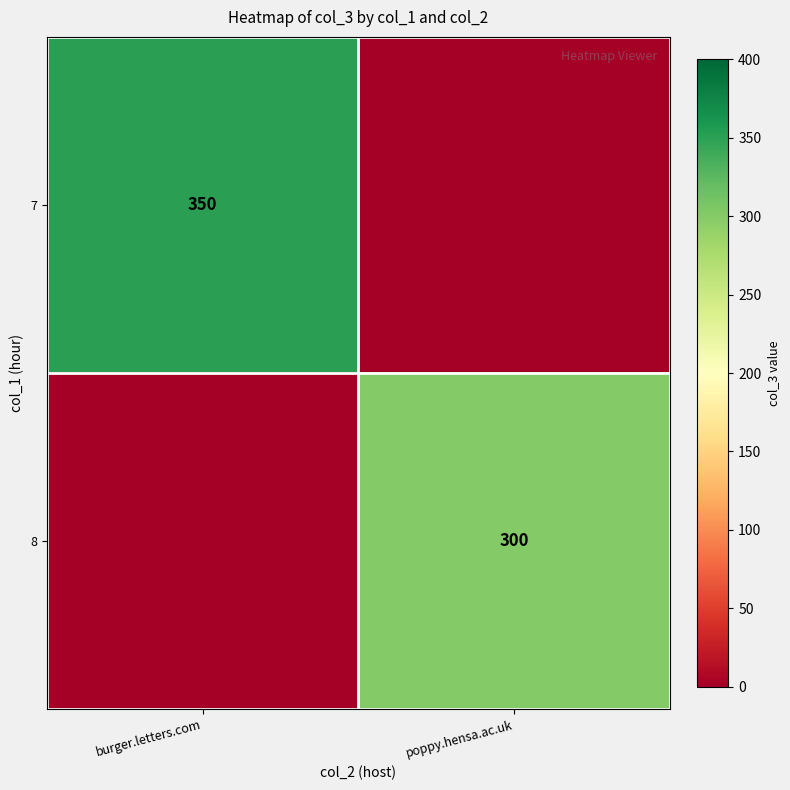

True or false: 8 has a value of 450 at poppy.hensa.ac.uk.

False